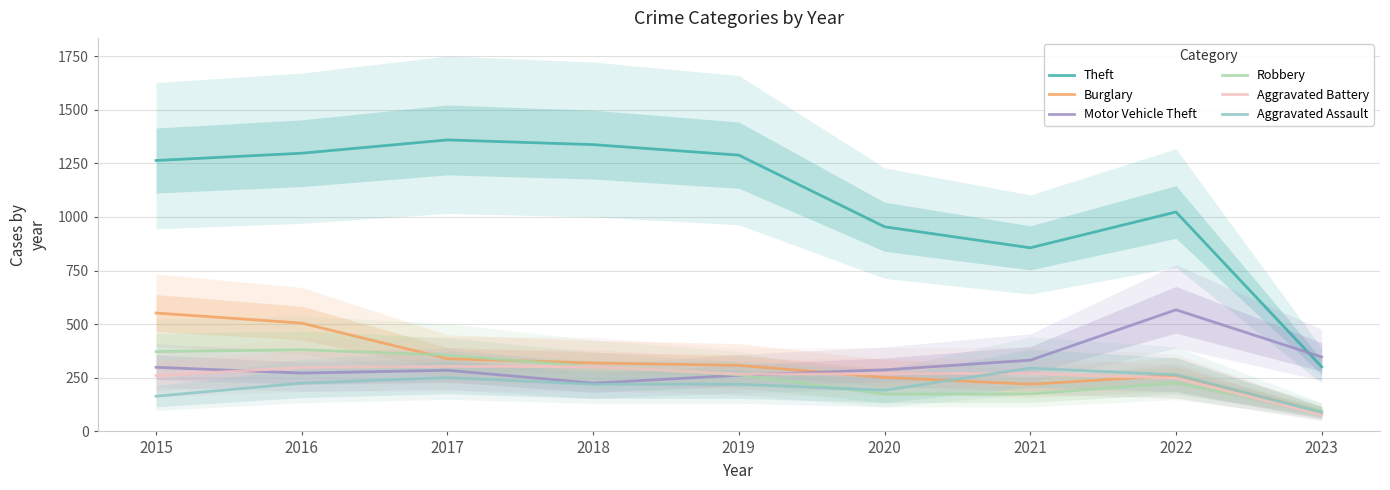

Reading left to right, list all the values displayed in this chart.

Theft: 1263	1297	1359	1337	1288	954	856	1023	301
Burglary: 552	505	339	319	308	252	220	261	90
Motor Vehicle Theft: 299	272	285	225	262	287	332	567	347
Robbery: 372	381	356	302	264	174	175	226	95
Aggravated Battery: 260	298	303	302	267	269	270	248	78
Aggravated Assault: 164	225	251	220	220	192	295	264	89